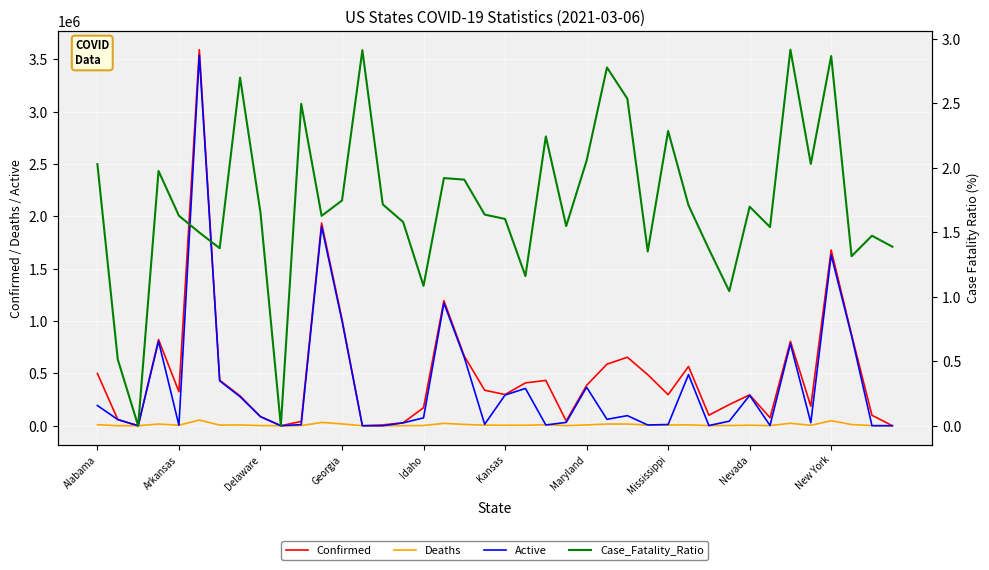

Is it true that Confirmed equals 385678 at Maryland?

True